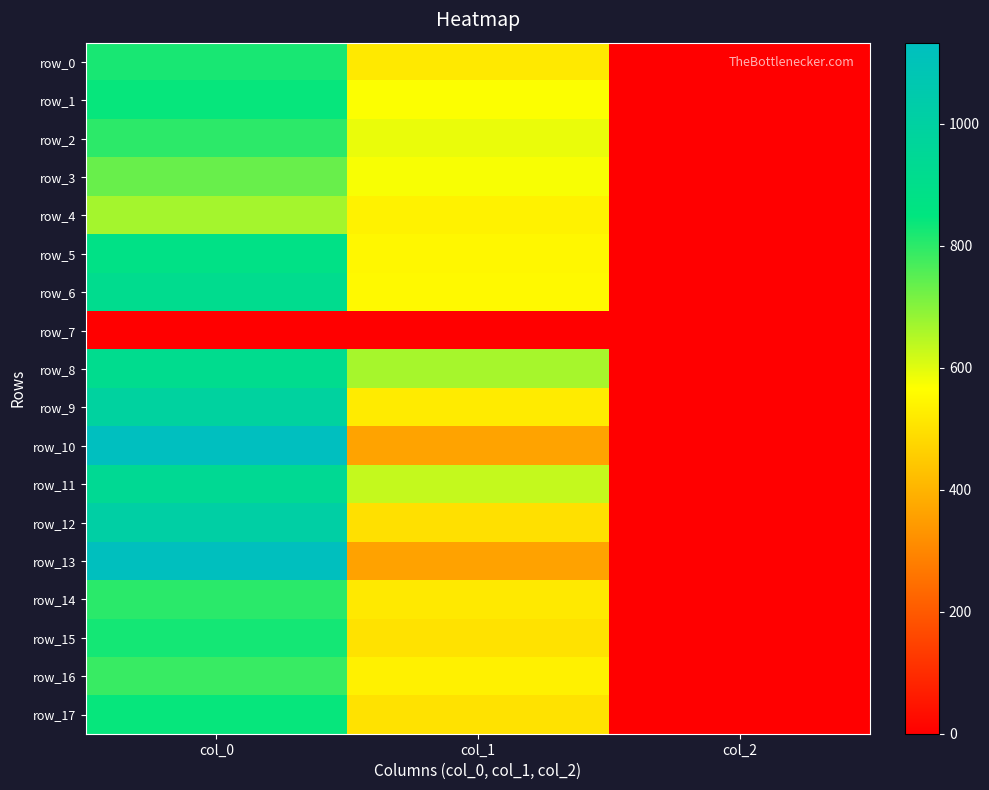

What value does the row_12 series have at col_1?

499.5